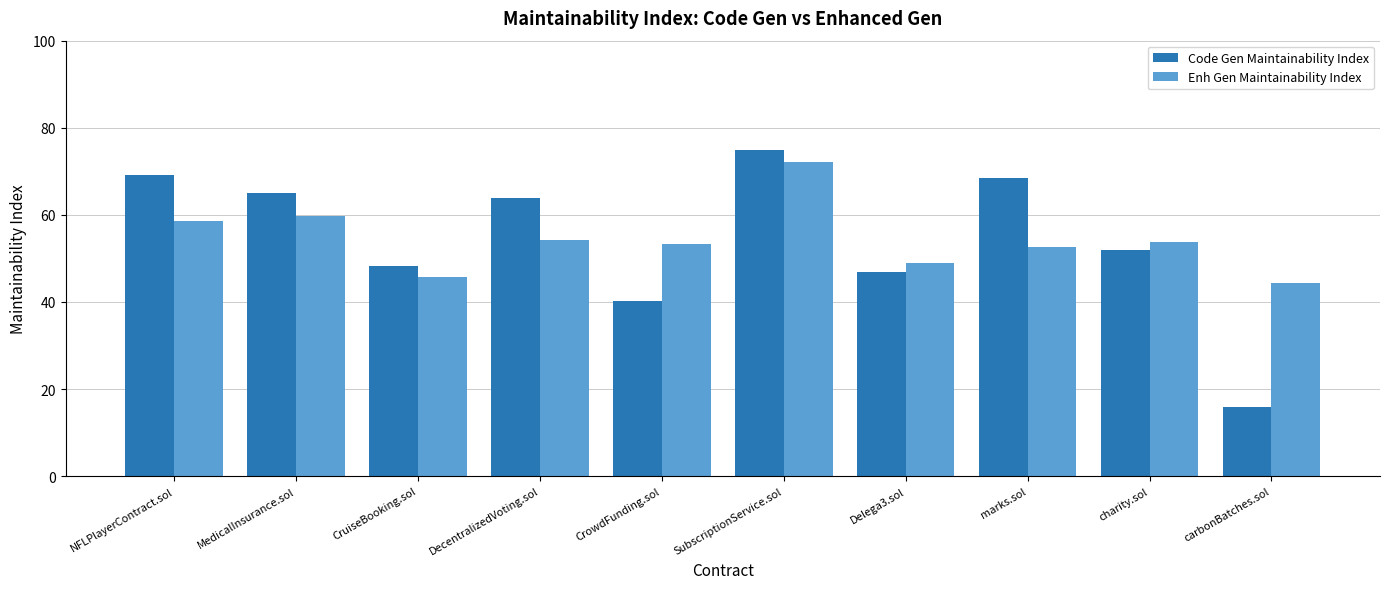

Is it true that Enh Gen Maintainability Index equals 28.4 at SubscriptionService.sol?

False